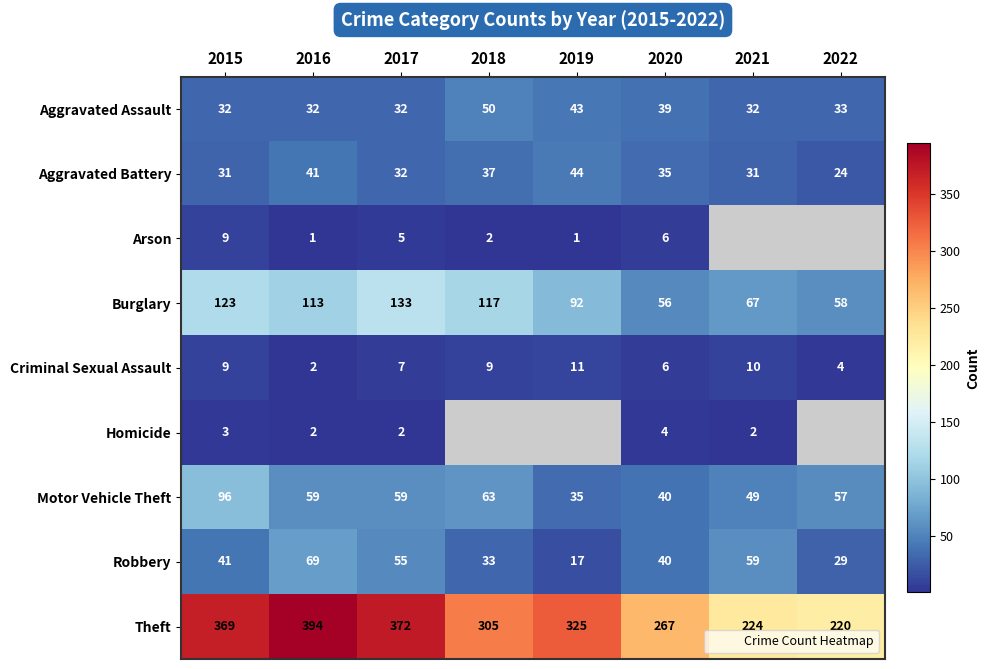

Which label corresponds to the smallest value in the chart?

2016